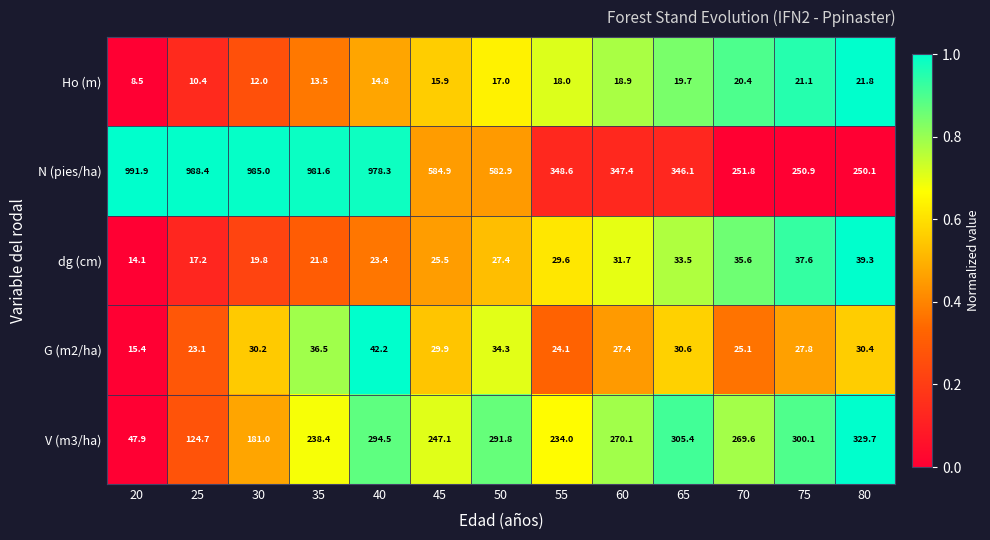

Rank the series at 50 from highest to lowest value.

N (pies/ha), V (m3/ha), G (m2/ha), dg (cm), Ho (m)